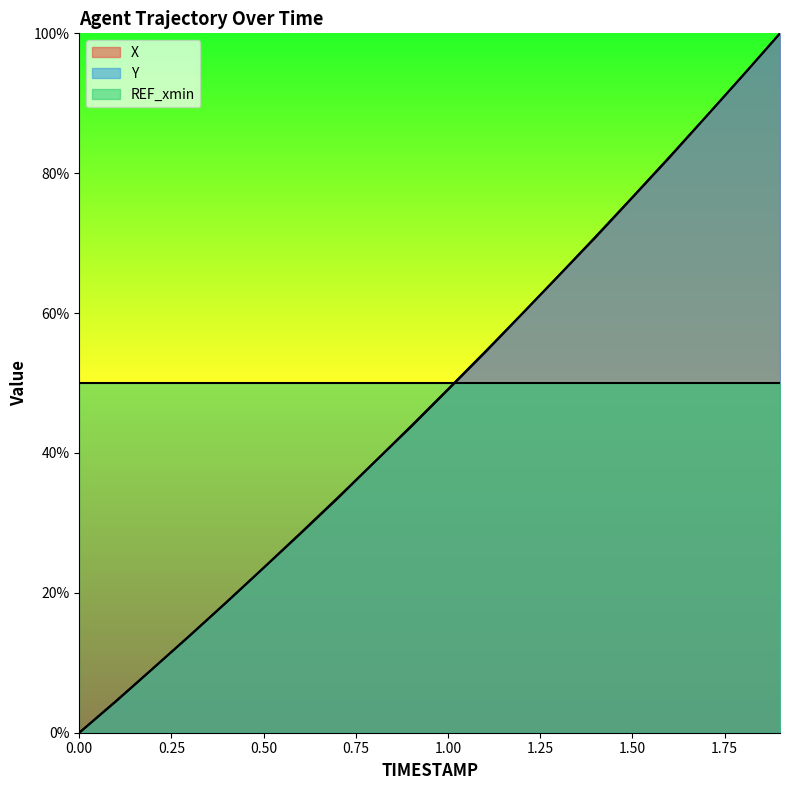

How many values in the Y series exceed 49?

10